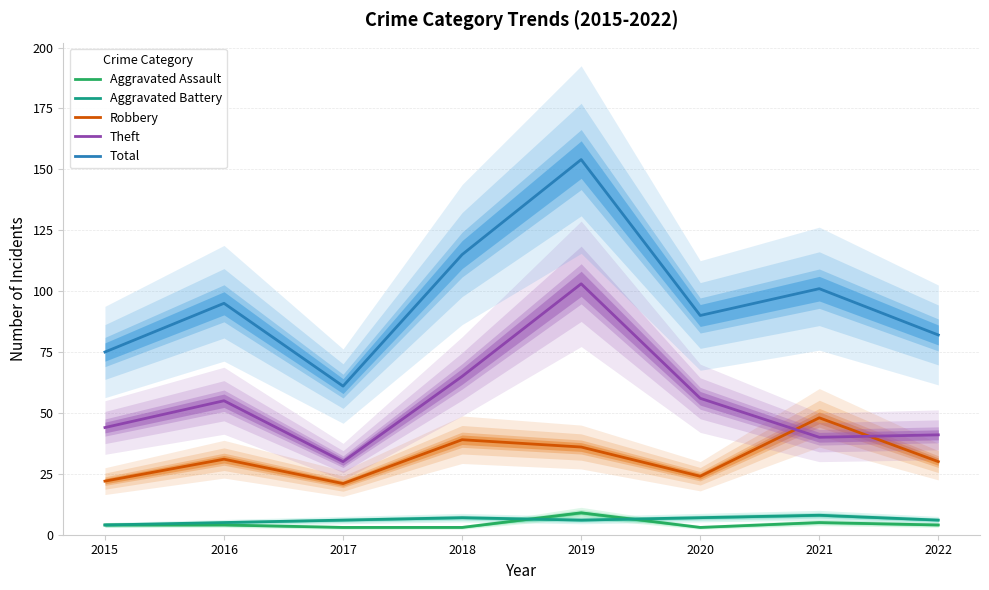

After their last crossing, which series has the higher values: Robbery or Theft?

Theft